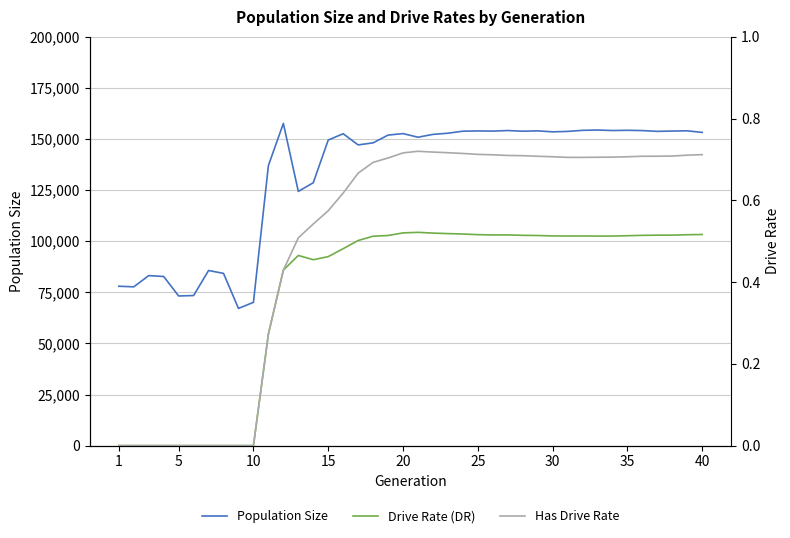

What is the highest value of the Population Size series?

157617